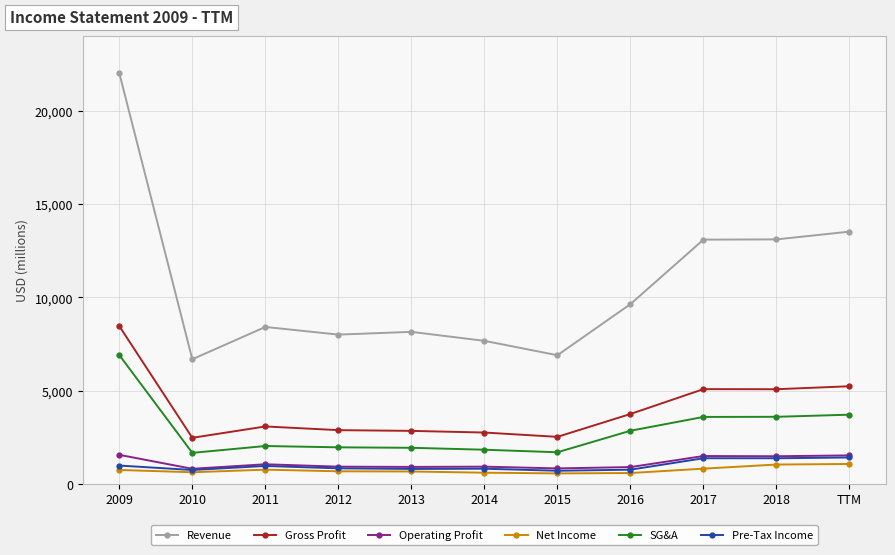

Is the value of Gross Profit at TTM greater than the value of SG&A at 2009?

No